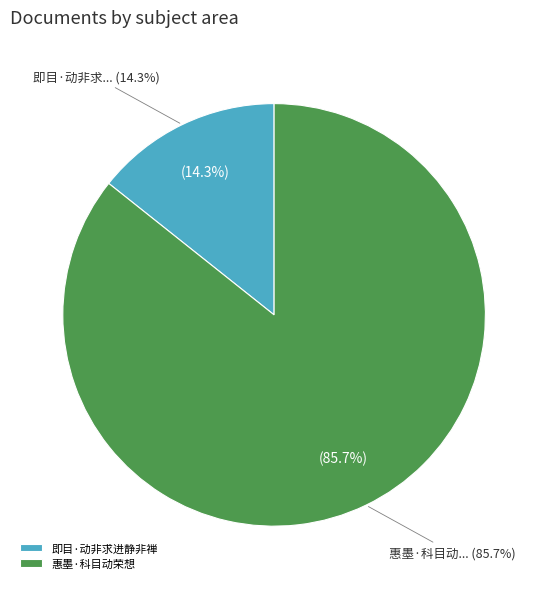

Is the sum of 即目·动非求进静非禅 and 惠墨·科目动荣想 greater than half?

Yes